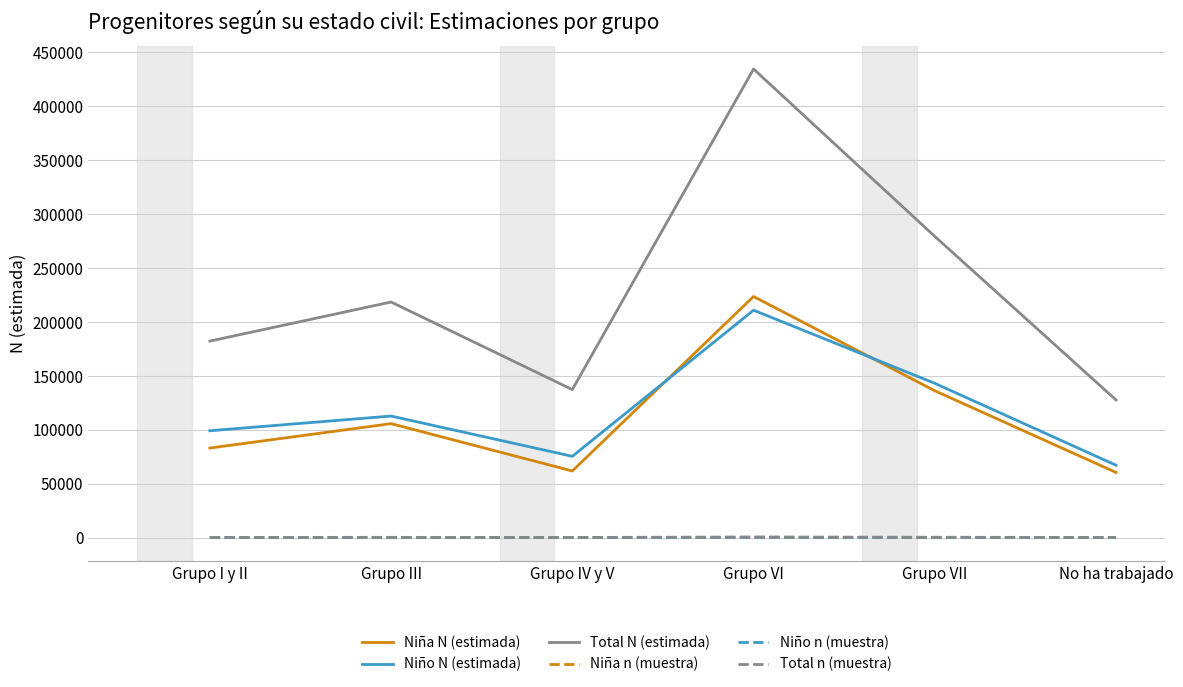

True or false: Total N (estimada) has a value of 127658 at No ha trabajado.

True